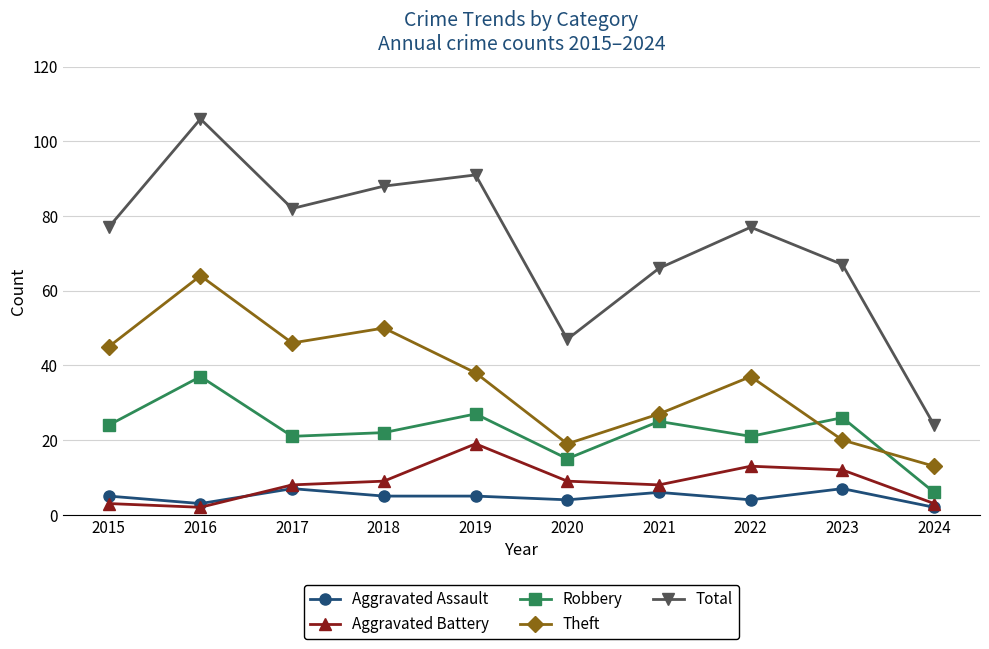

Is it true that Total equals 77 at 2022?

True